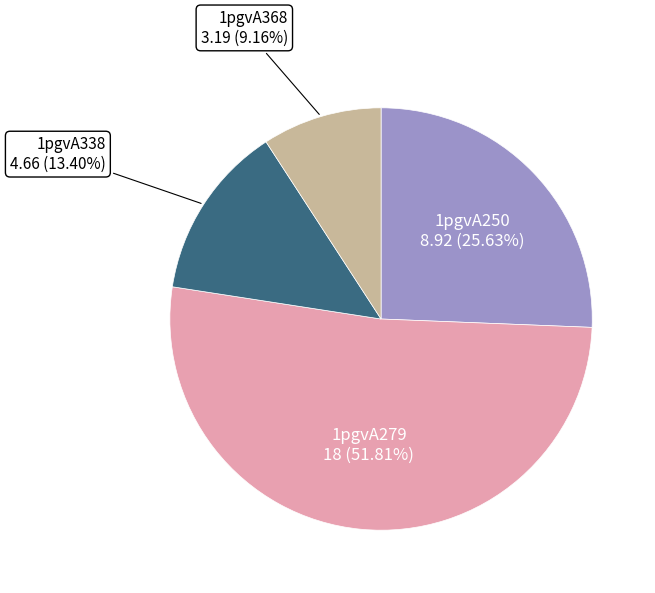

True or false: 1pgvA279 accounts for 52% of the total.

True